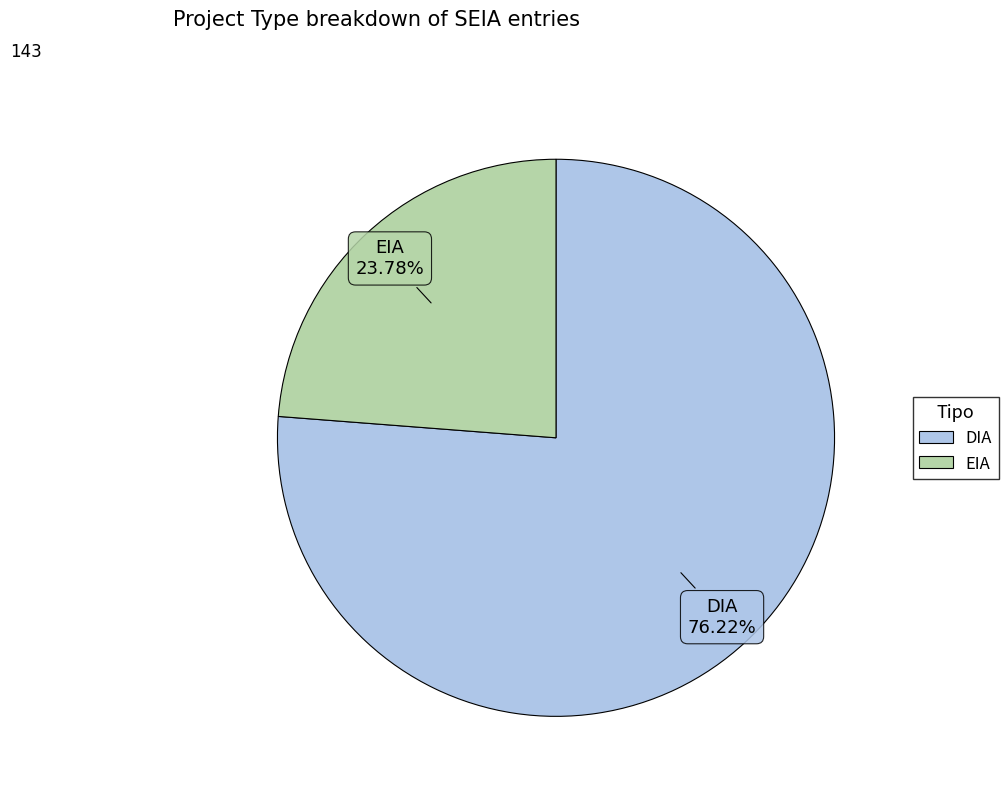

To the nearest percent, what is the difference between the EIA and DIA slice percentages?

52%